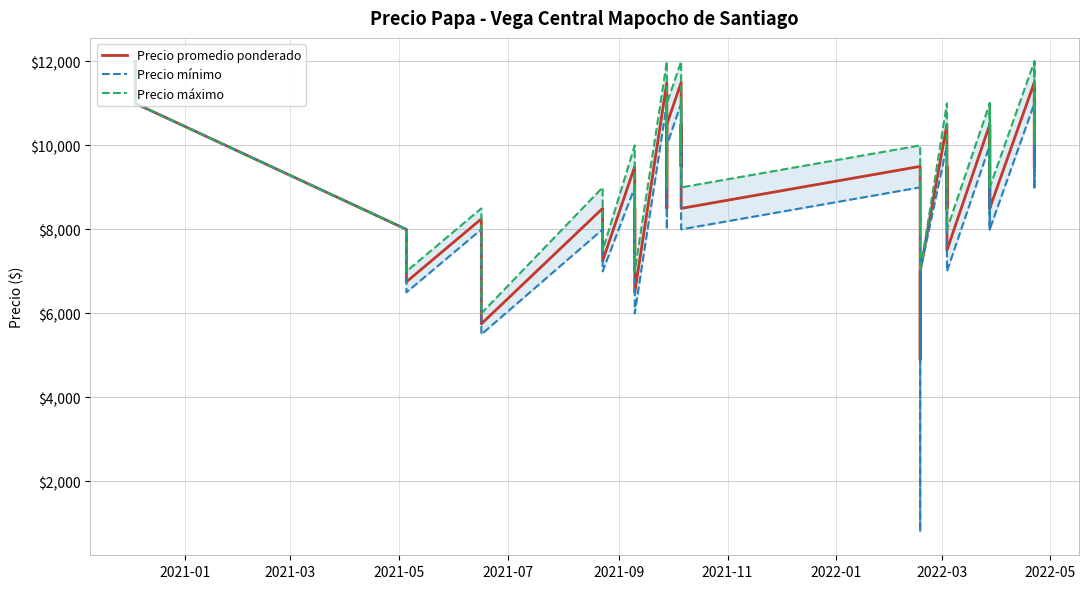

Rank the series by their maximum value, from lowest to highest.

Precio promedio ponderado, Precio mínimo, Precio máximo